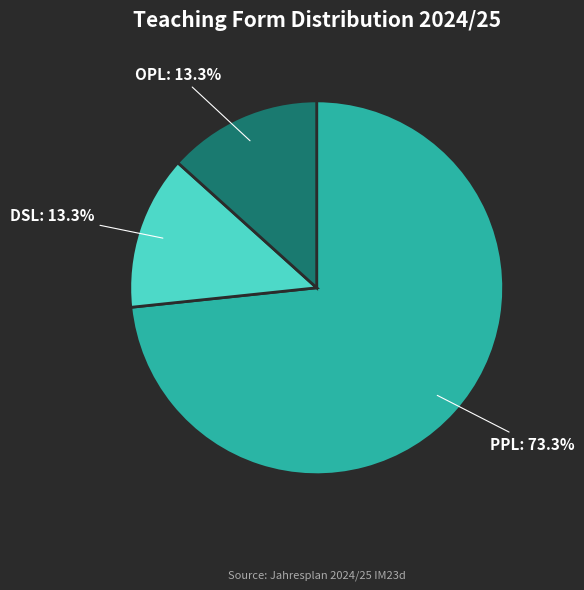

To the nearest percent, what portion does OPL represent?

13%